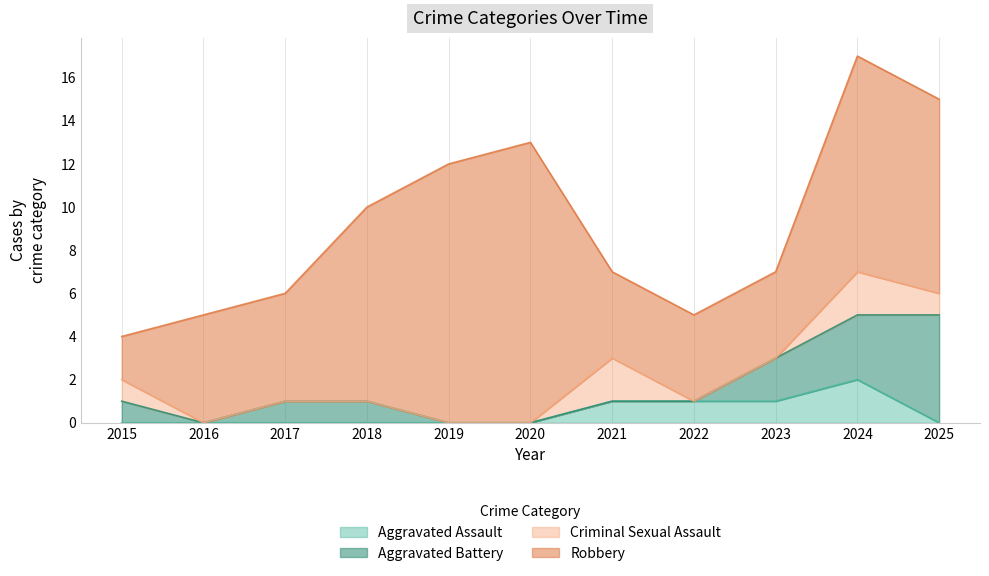

True or false: Robbery has more than 0 interior local peaks.

True